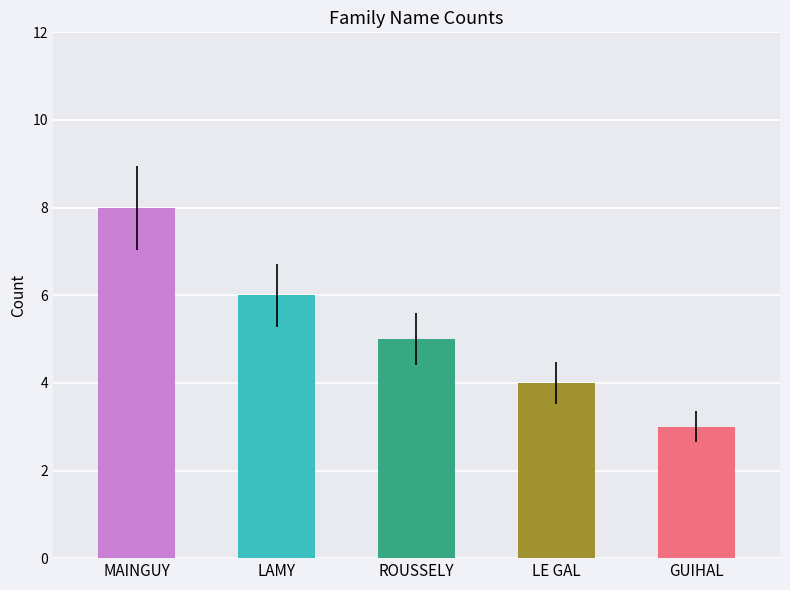

Is it true that the value at LE GAL is 4?

True